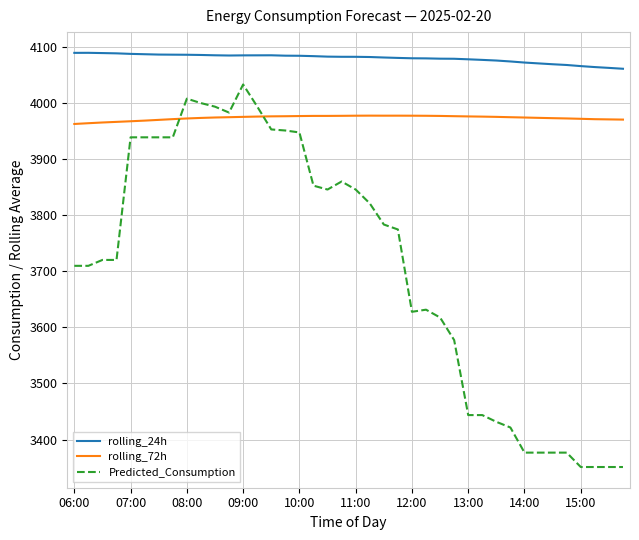

Which series has the largest range (max minus min)?

Predicted_Consumption